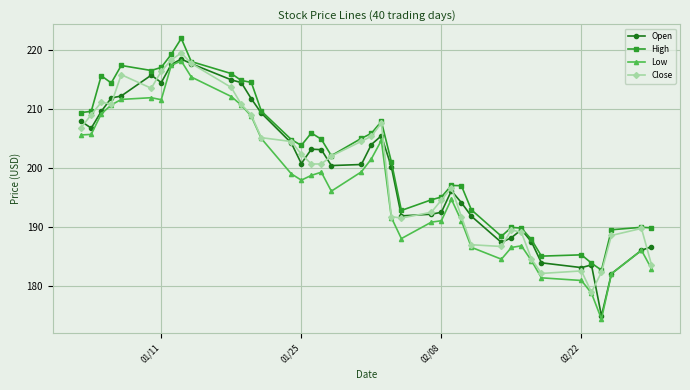

True or false: High has more than 0 points higher than both neighbors.

True